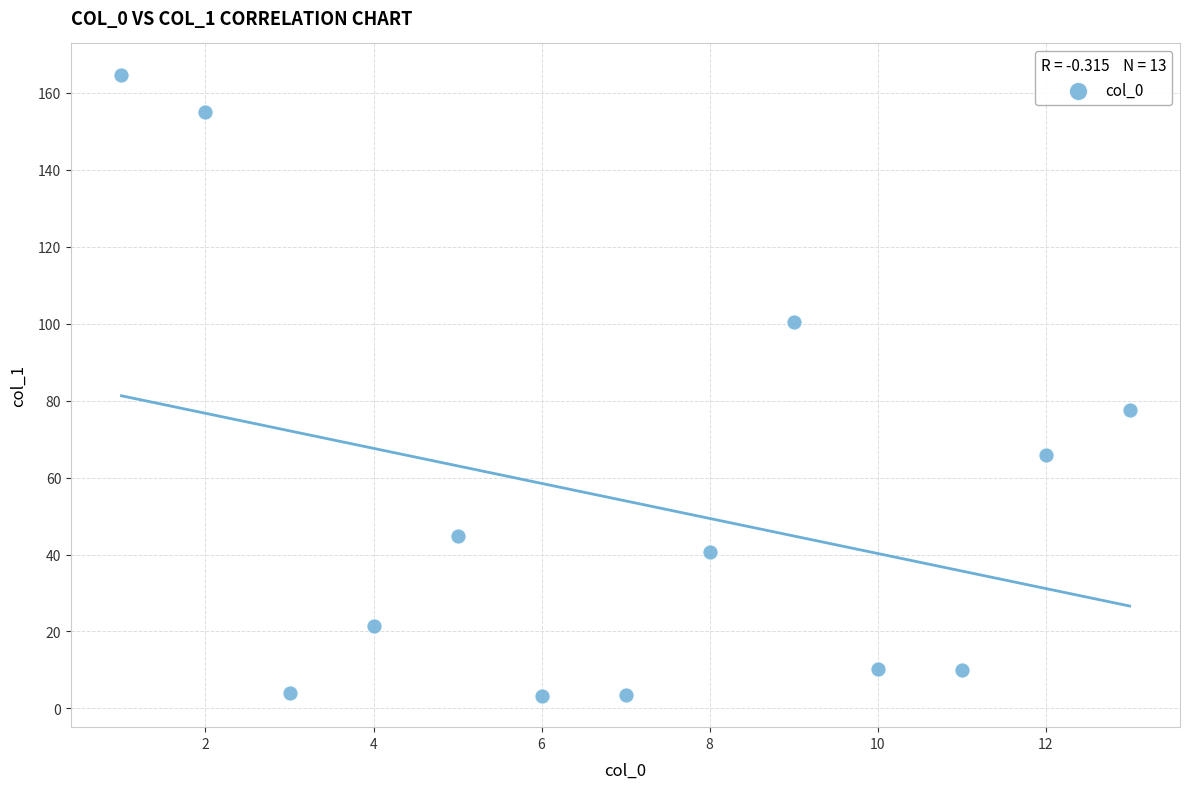

What Y value in the scatter plot is closest to 84?

77.5